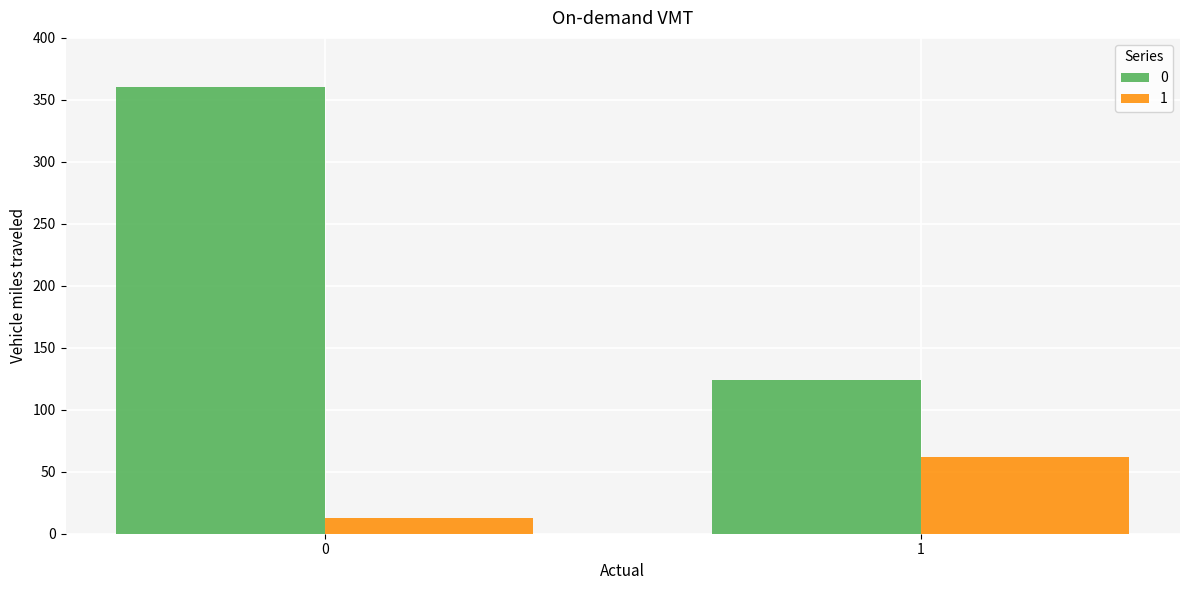

Rank the series at 0 from lowest to highest value.

1, 0